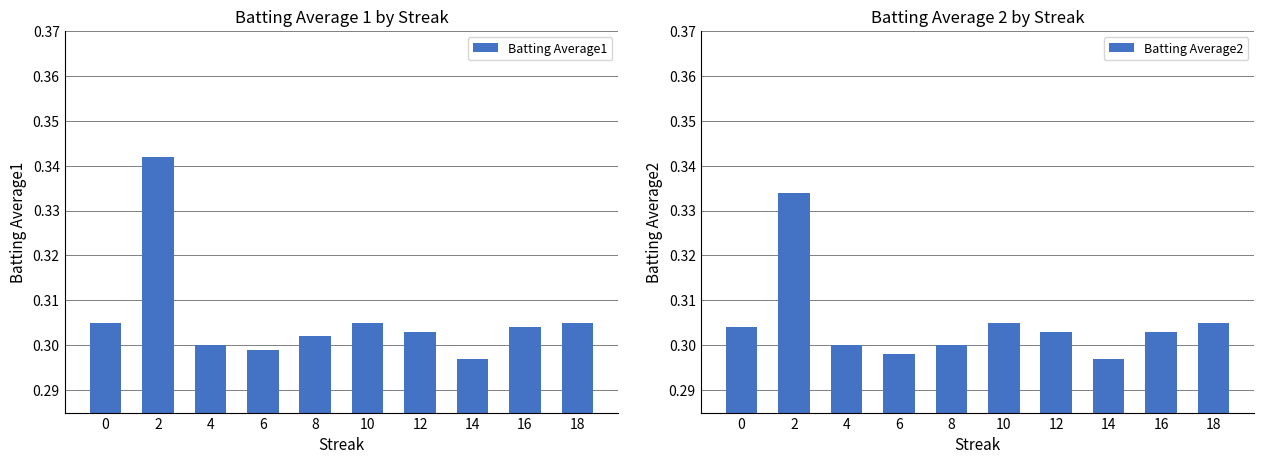

What is the value of the Batting Average1 bar at the 4th from the left?

0.3